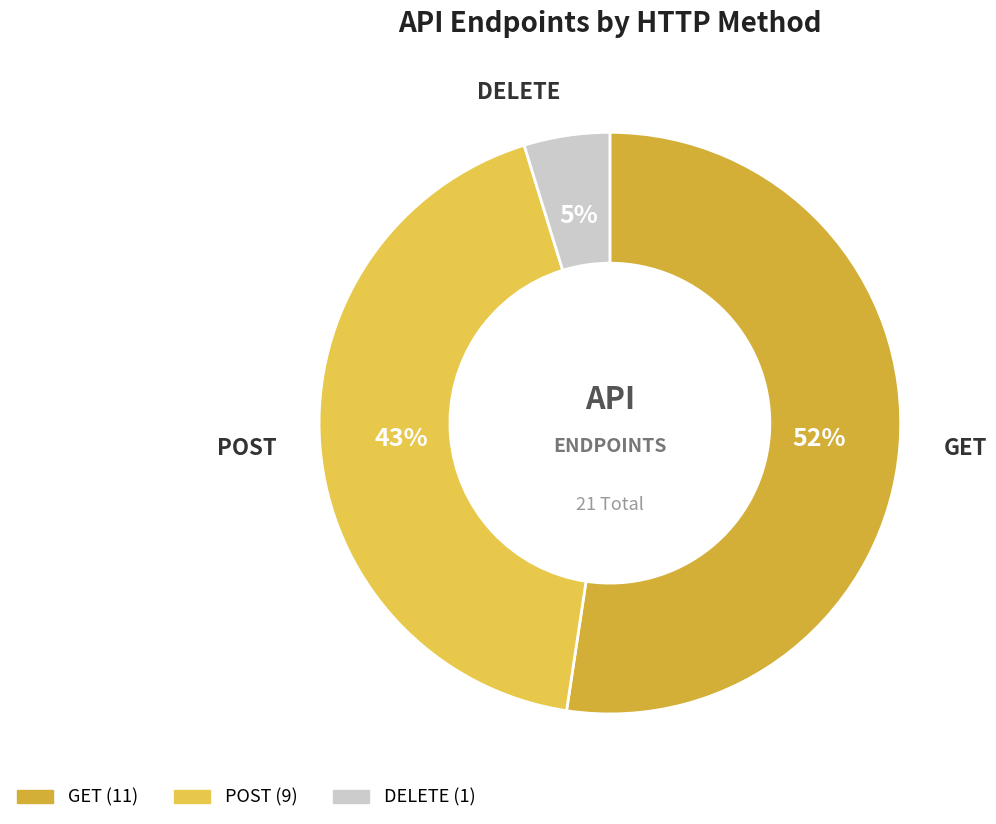

Which has a higher value, POST or DELETE?

POST